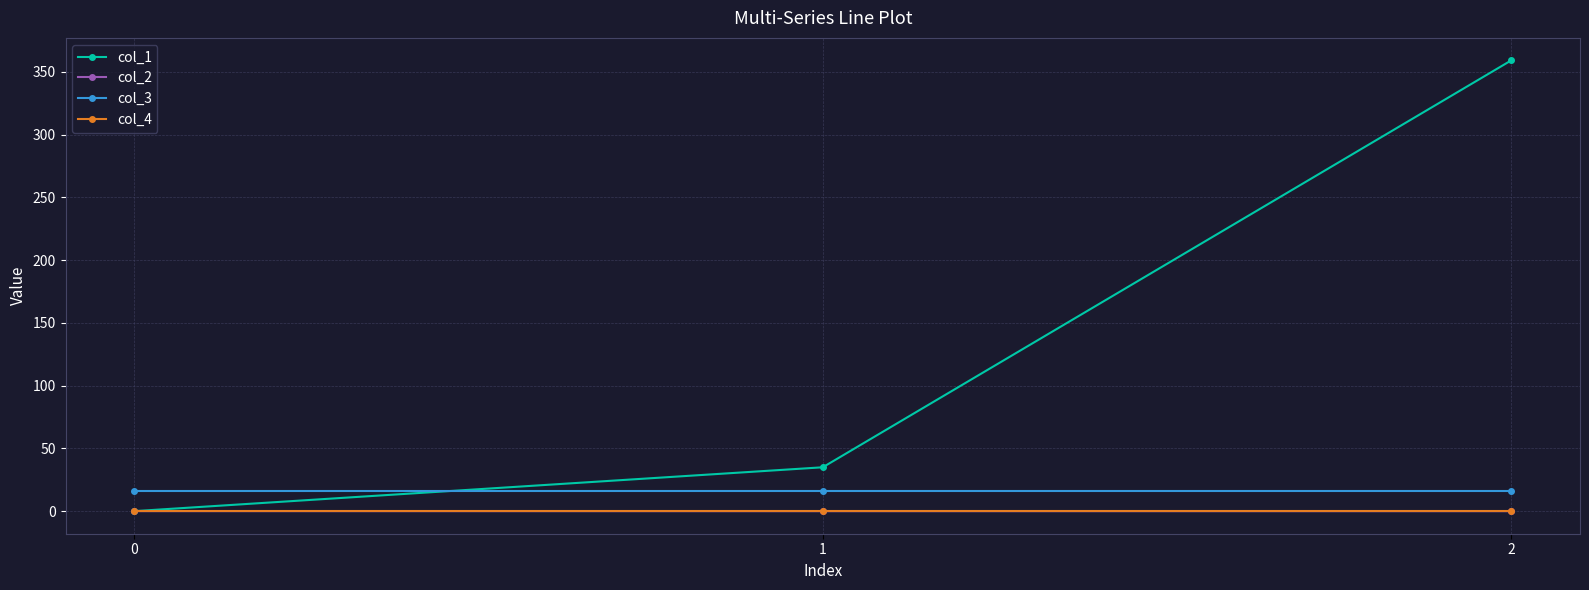

At which category is the sum across all series the highest?

2